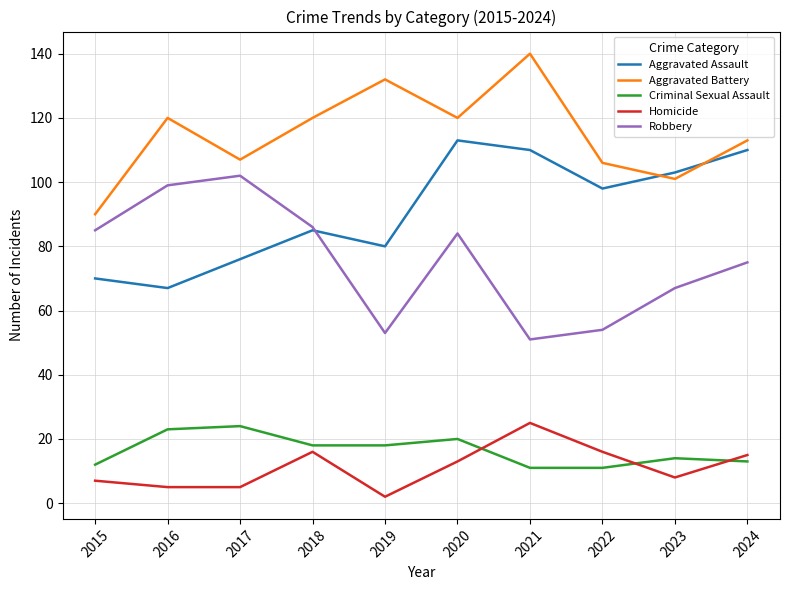

Does the chart have visible grid lines?

Yes